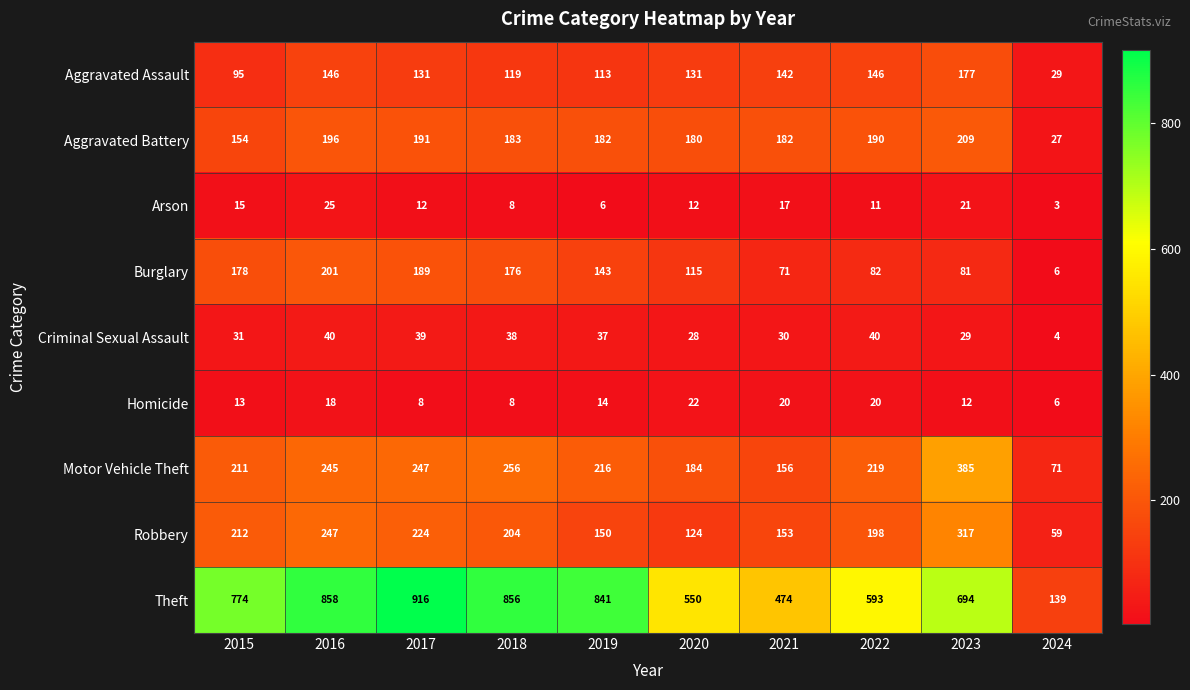

List the labels in order of Burglary value, largest first.

2016, 2017, 2015, 2018, 2019, 2020, 2022, 2023, 2021, 2024